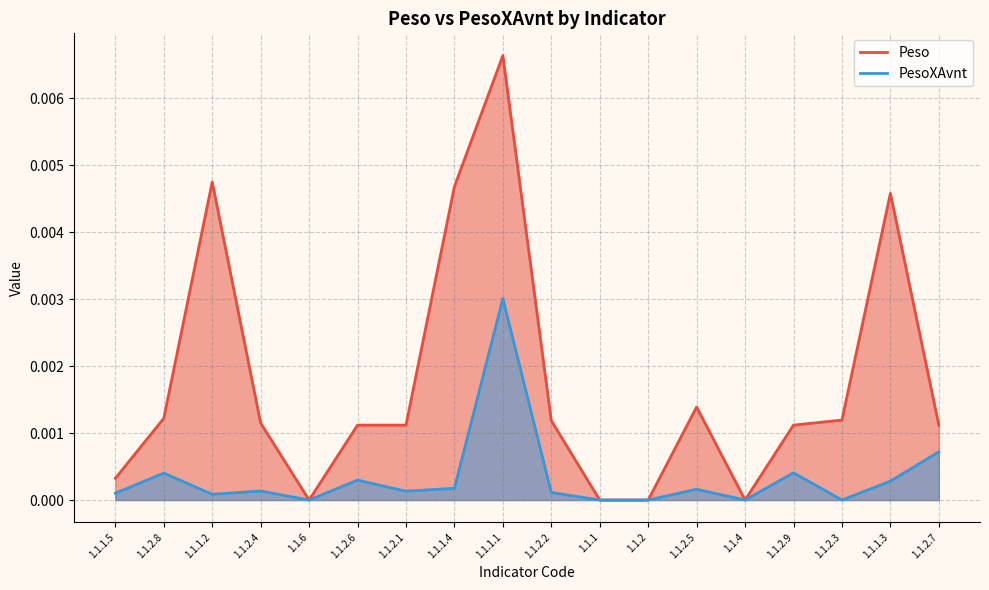

How many data points in Peso are above 0?

14